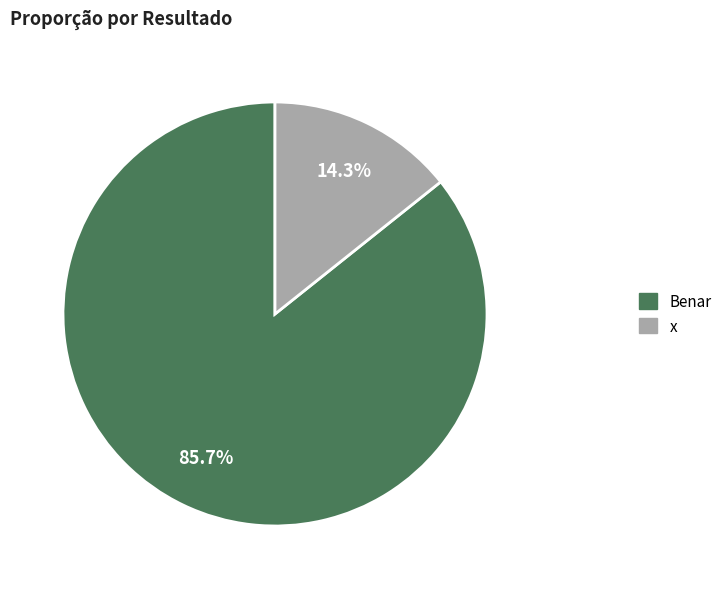

Which slice is the largest?

Benar